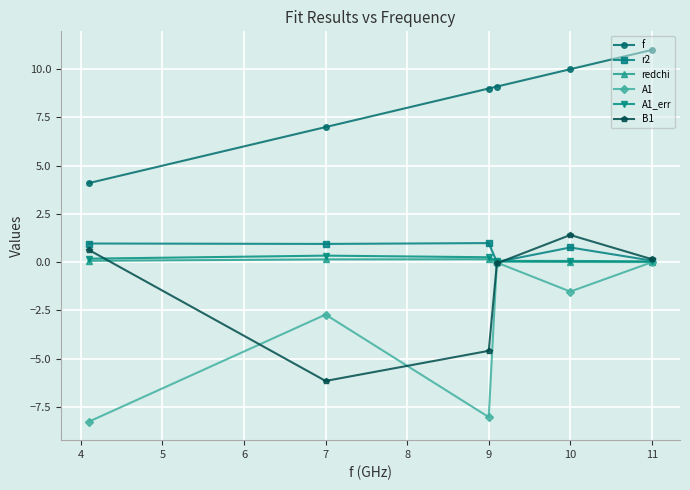

True or false: f and r2 intersect in this chart.

False